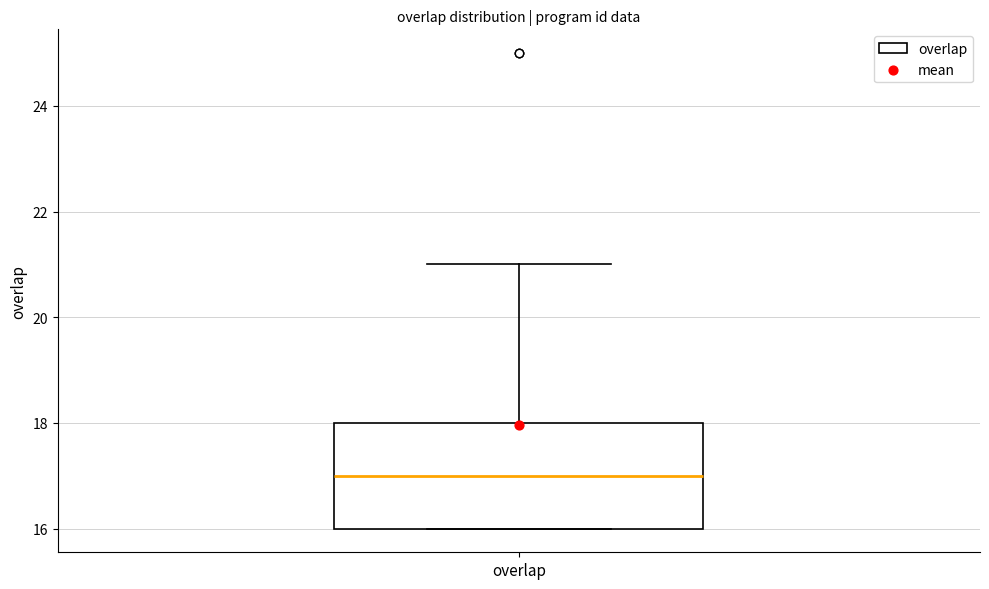

Read this box plot against the y-axis: the position of the median line, the range covered by the box, and the ends of both whiskers. The values are not printed on the chart, so give them approximately, as read against the axis.

median 17, box 16 to 18, whiskers 16 to 21